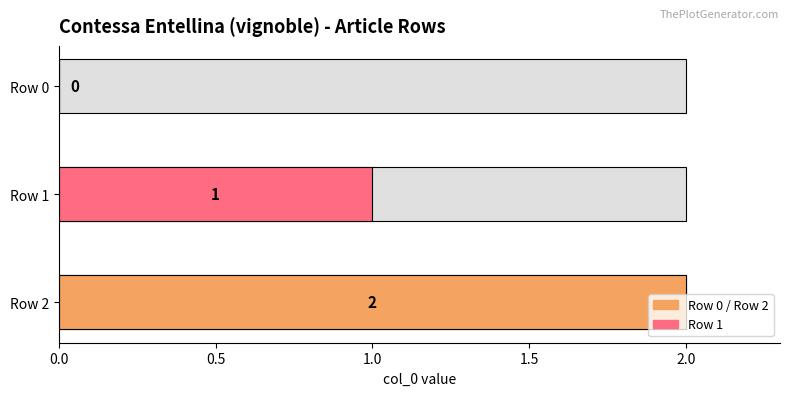

At which label does the data first exceed 1?

Contessa_Entellina_(vignoble) - row 2